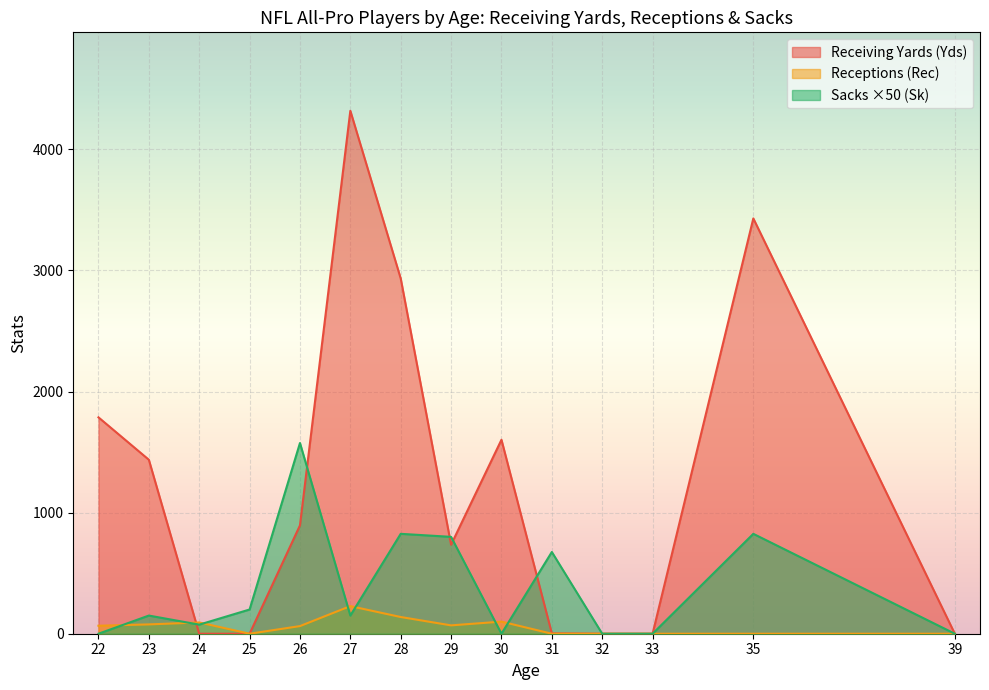

How many times do Sk and Rec cross each other?

7